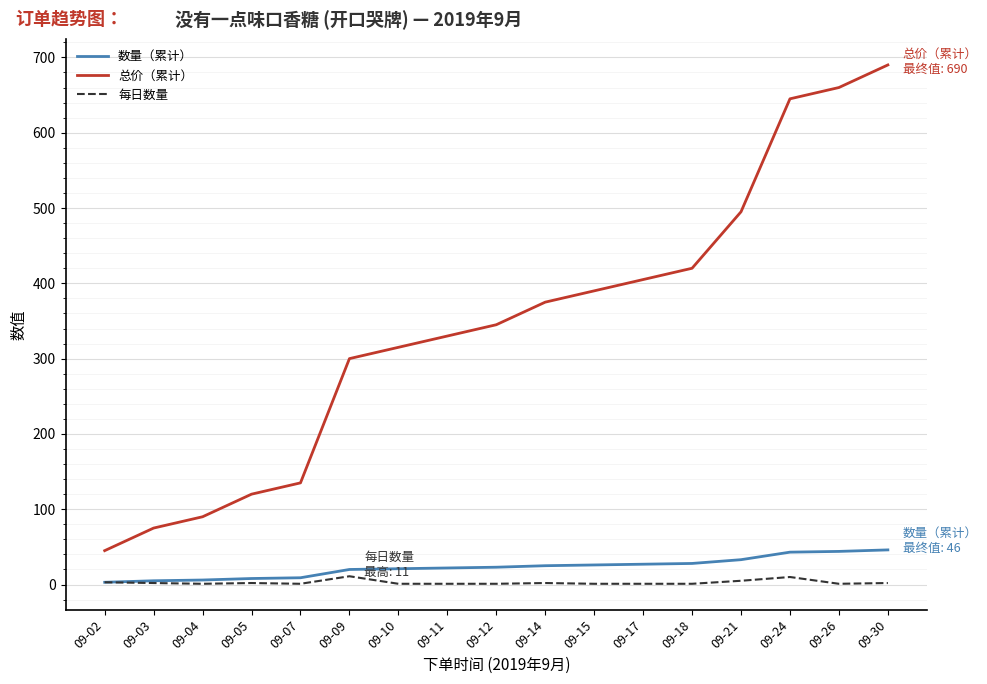

Which series has the largest total across all categories?

总价（累计）